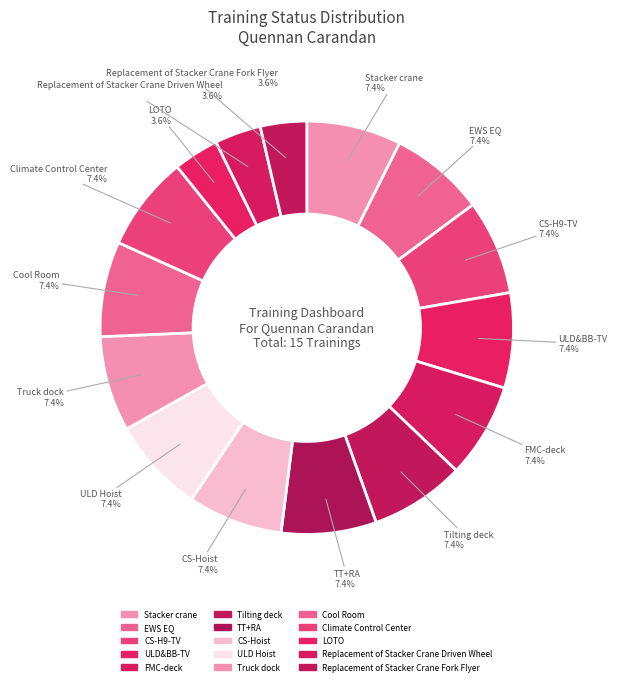

Count the number of slices in the pie.

15